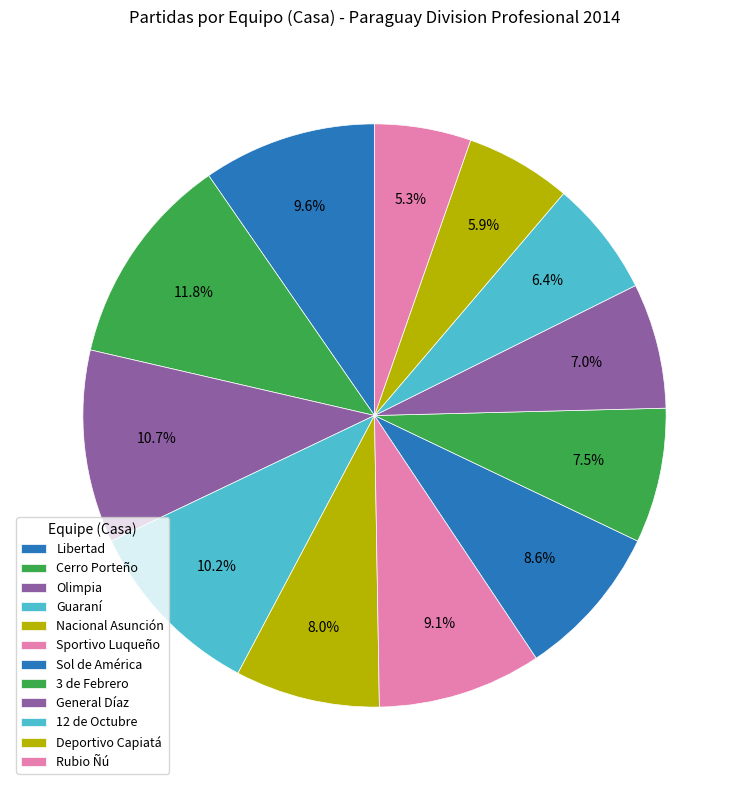

What percentage is the Rubio Ñú slice, to the nearest percent?

5%